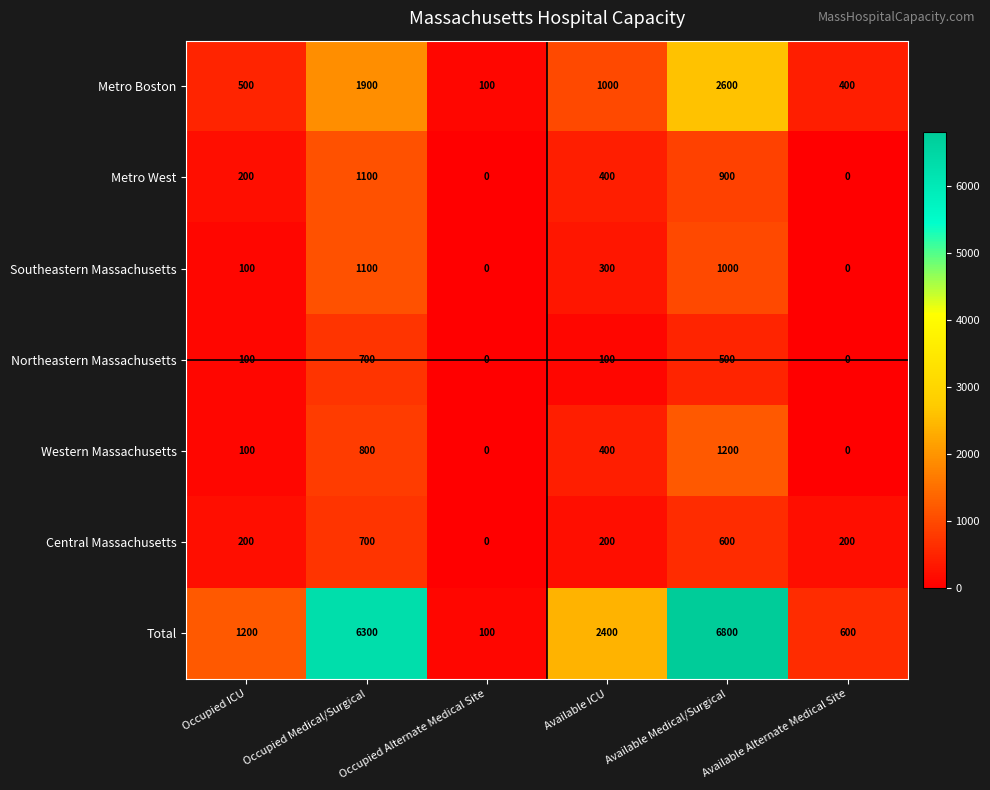

How many categories are shown in the chart?

6